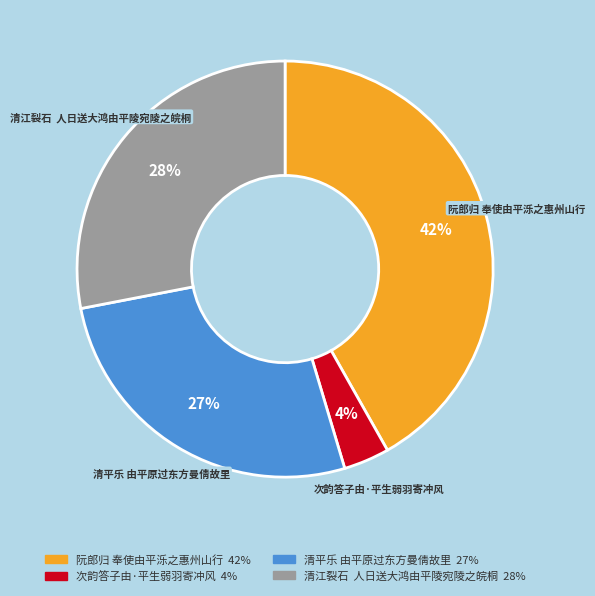

Which category has the smallest portion of the pie?

次韵答子由·平生弱羽寄冲风